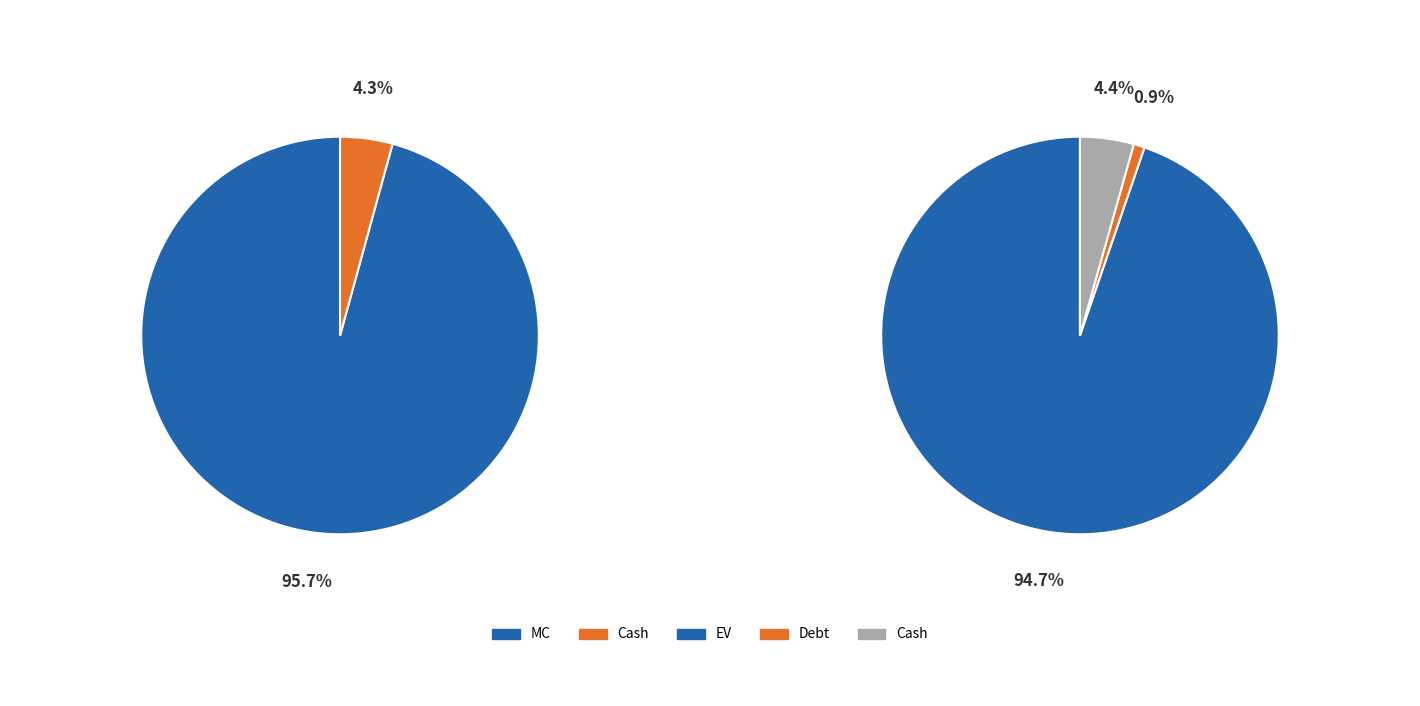

The Cash slice represents 13% of the pie. True or false?

False